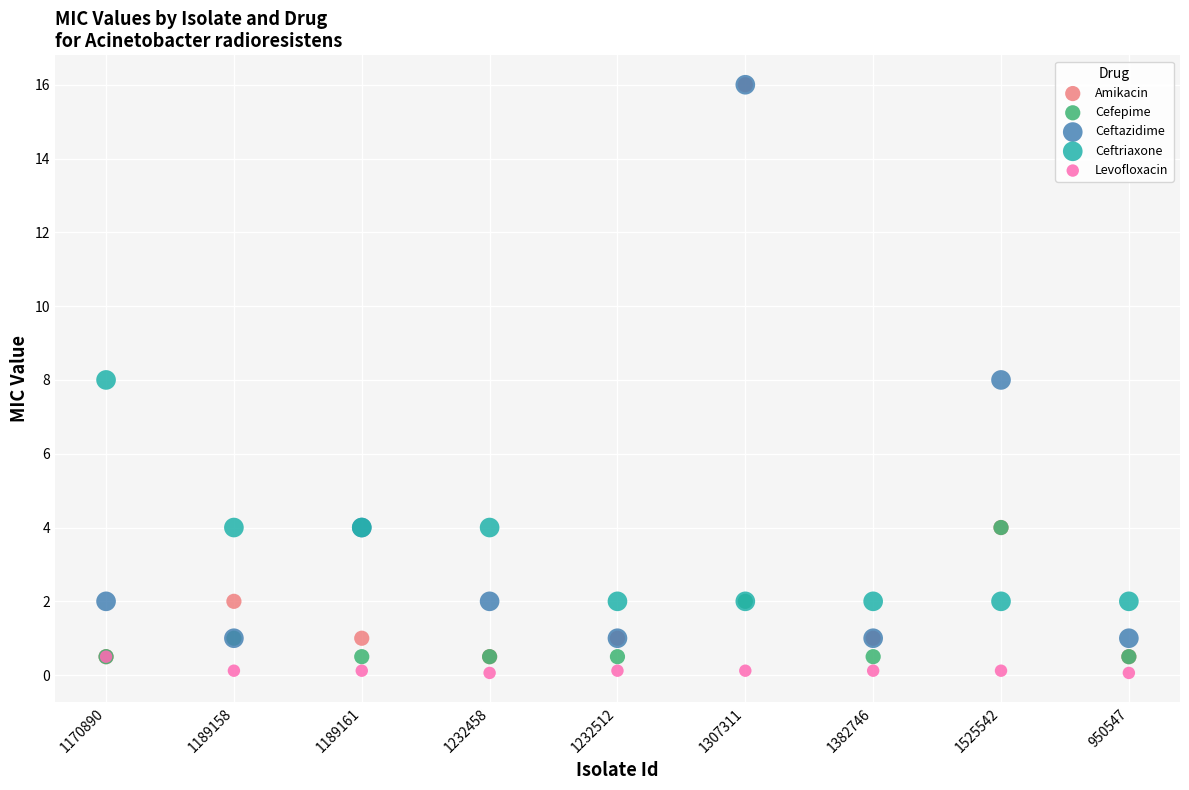

What are all the series names shown in the legend?

Amikacin, Cefepime, Ceftazidime, Ceftriaxone, Levofloxacin